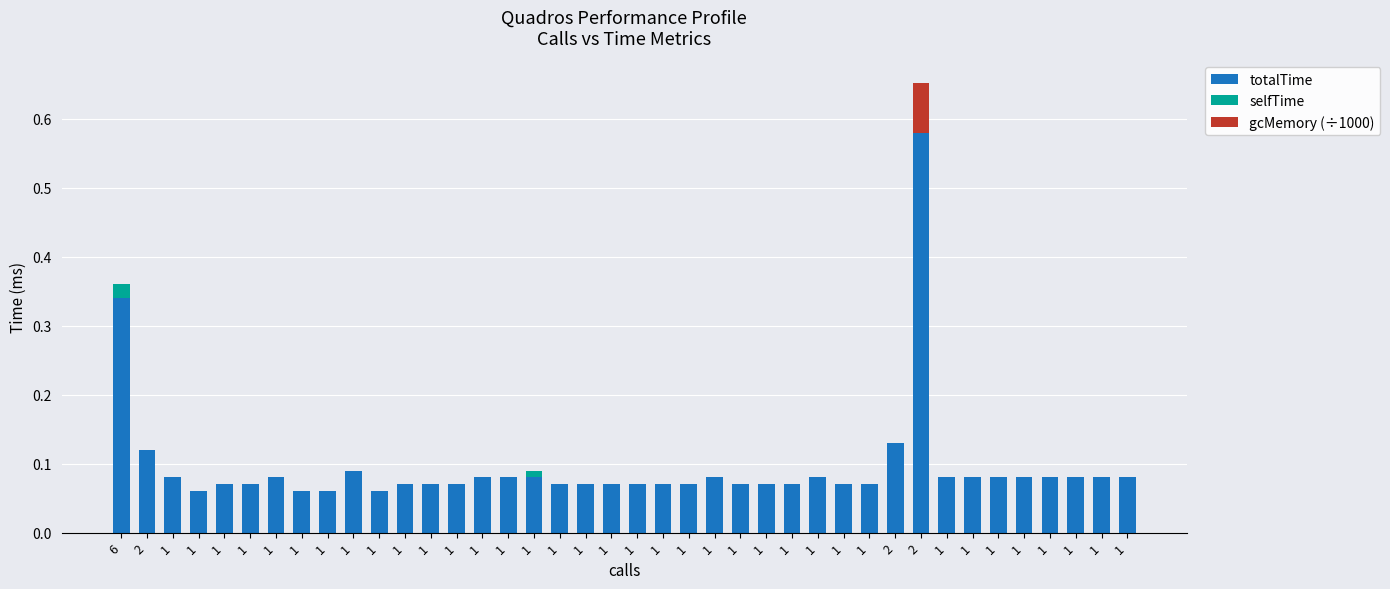

At which category is the sum across all series the highest?

2